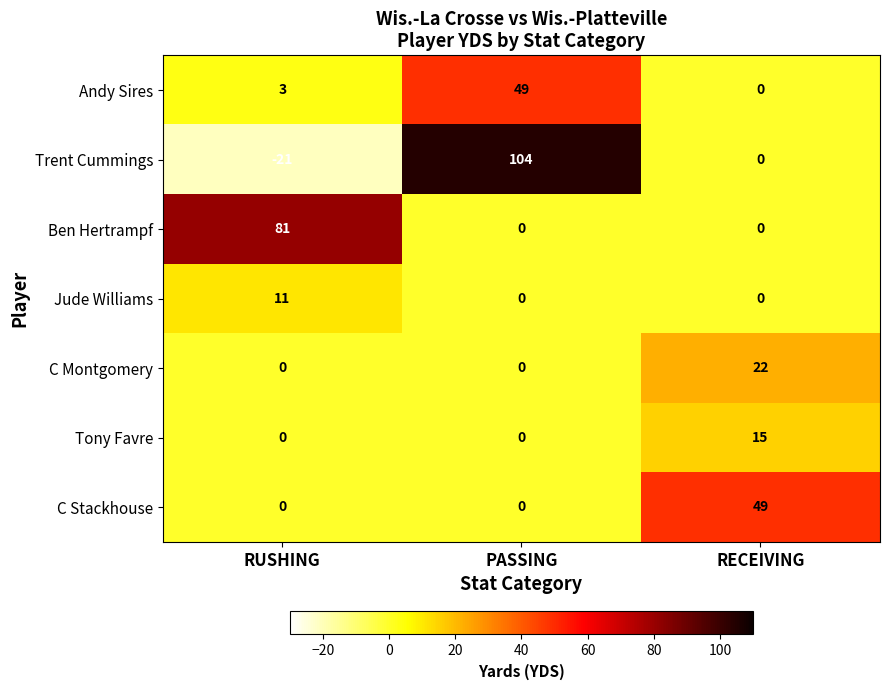

Count the number of categories in the chart.

3